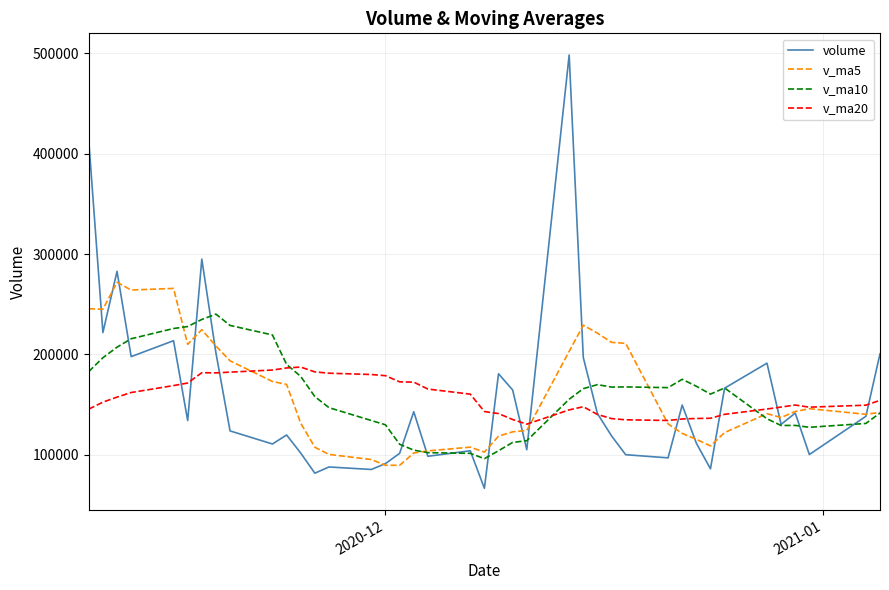

Does the chart display data point markers on the line(s)?

No